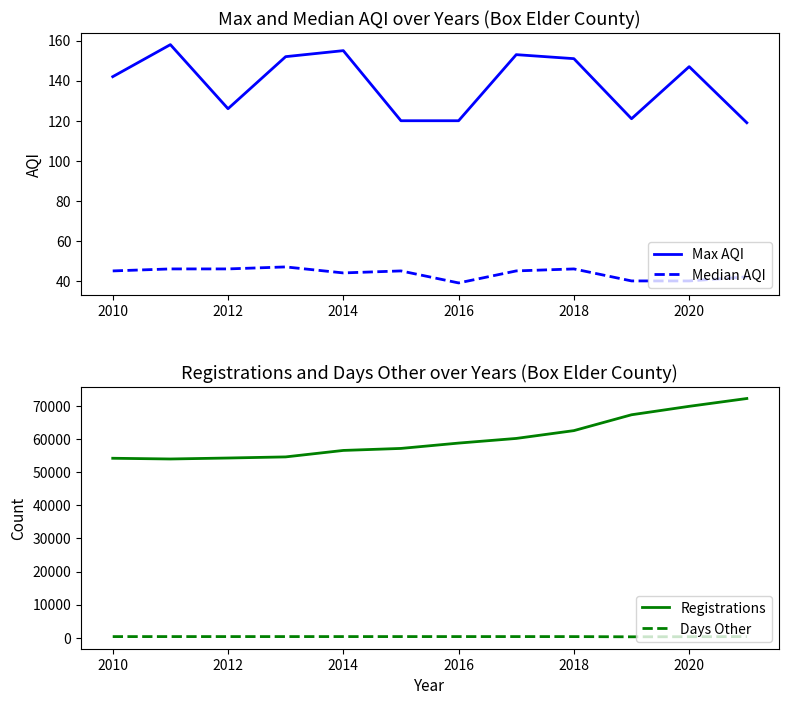

How many categories are shown in the chart?

12